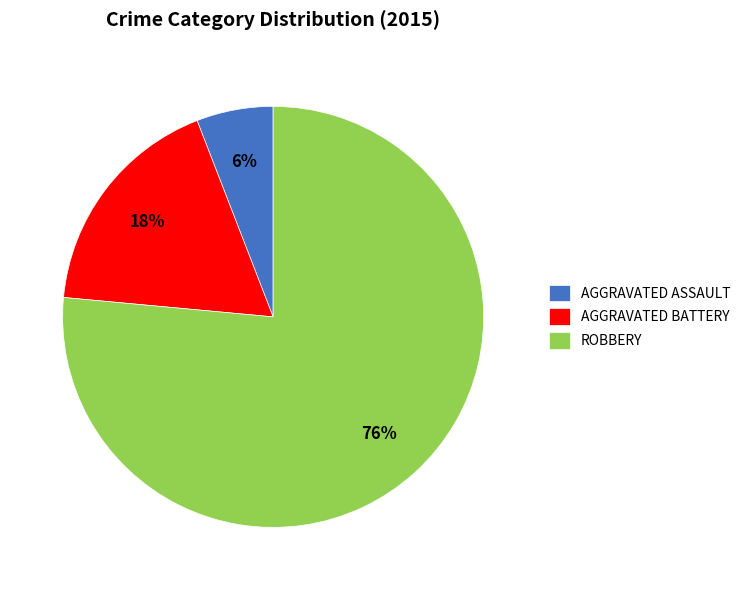

Combined, do AGGRAVATED ASSAULT and ROBBERY account for over 50%?

Yes